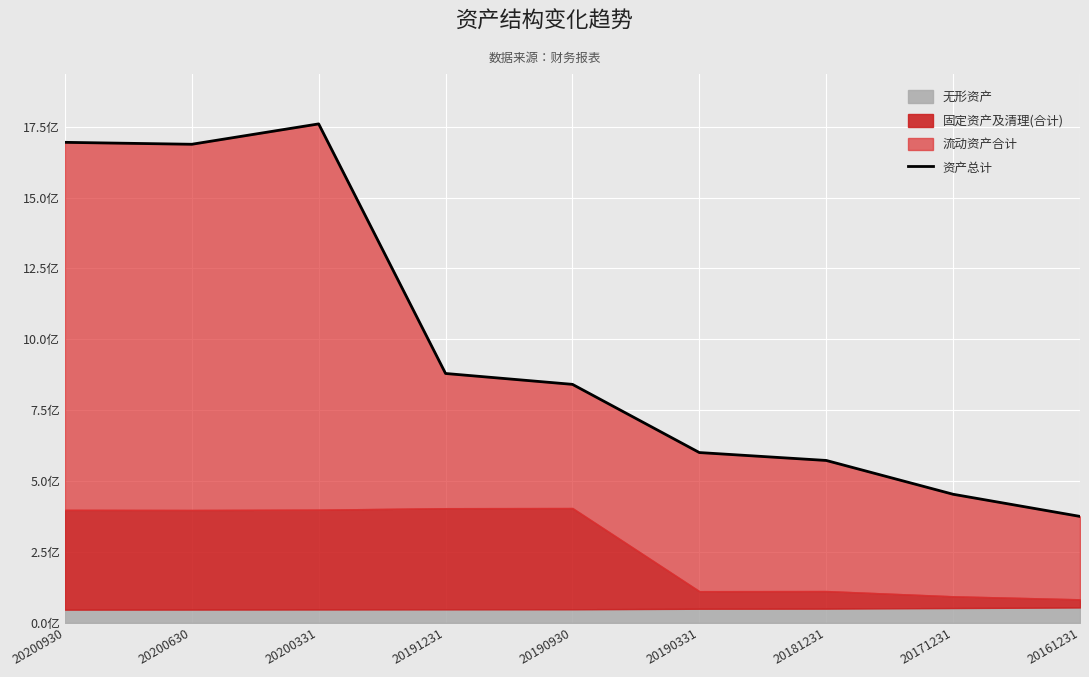

The chart shows a value of 370134426.2 at 20190930. True or false?

False